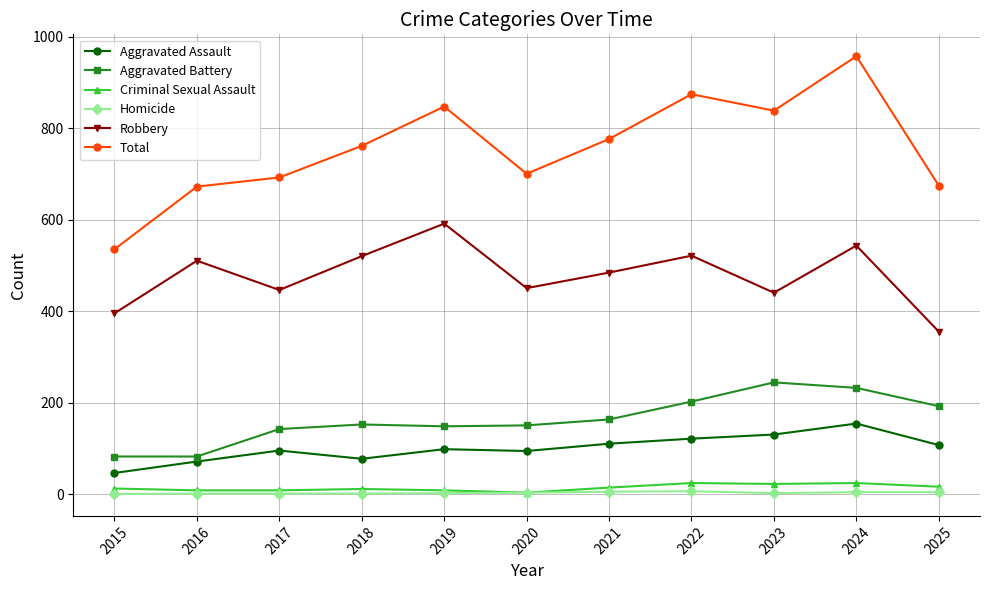

Is the value of Criminal Sexual Assault at 2022 greater than the value of Total at 2016?

No